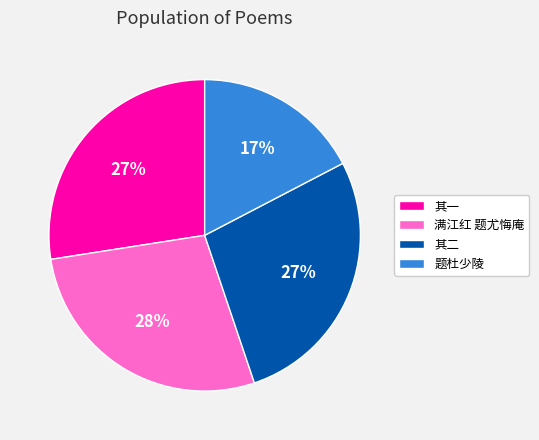

Which category has the smallest portion of the pie?

题杜少陵